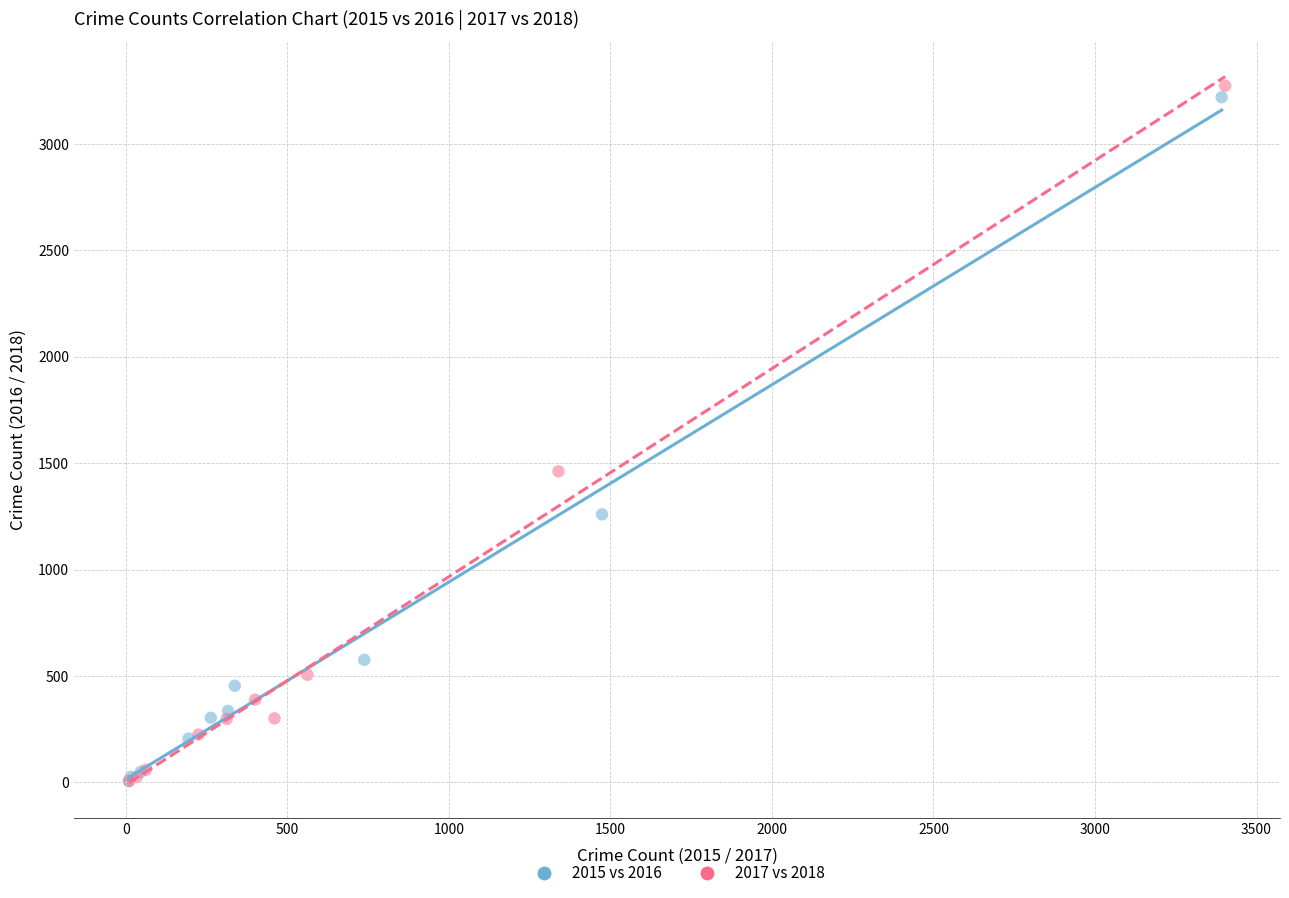

Which series has the widest spread of Y values?

2017 vs 2018